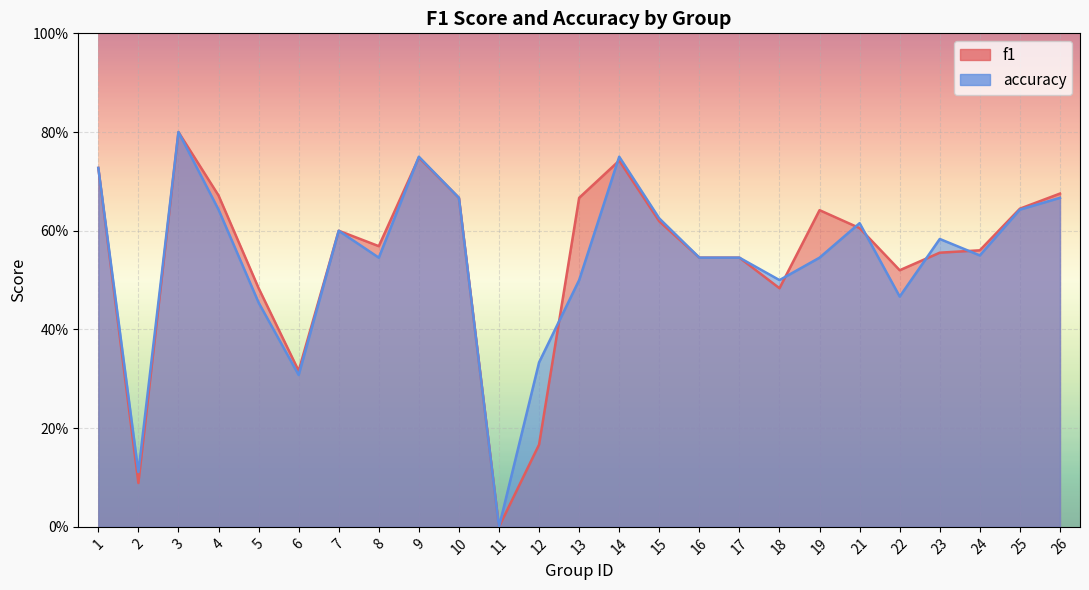

How many categories are shown in the chart?

25